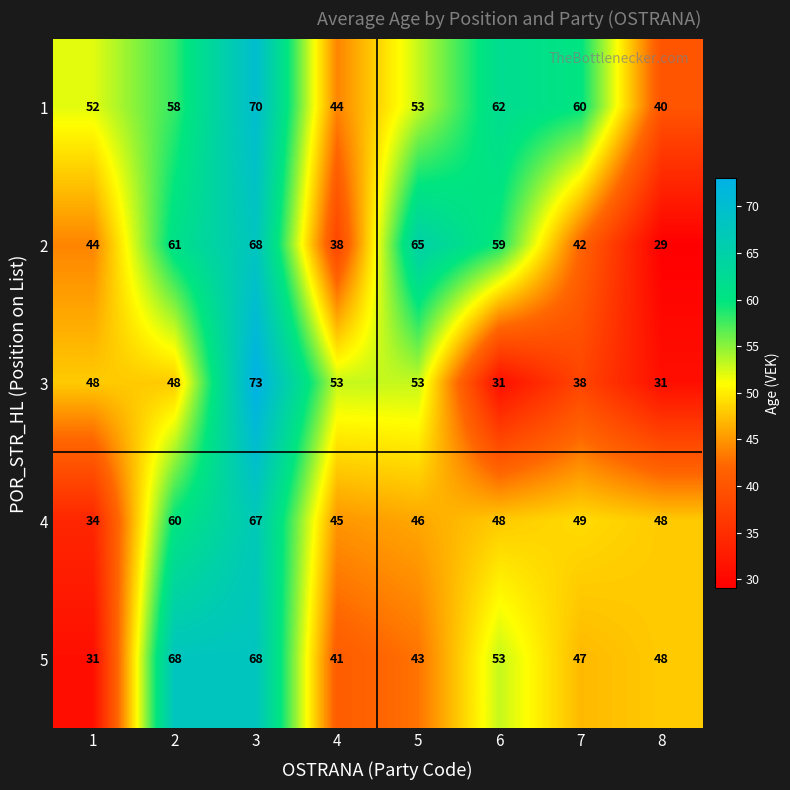

What value does the 3 series have at 3?

73